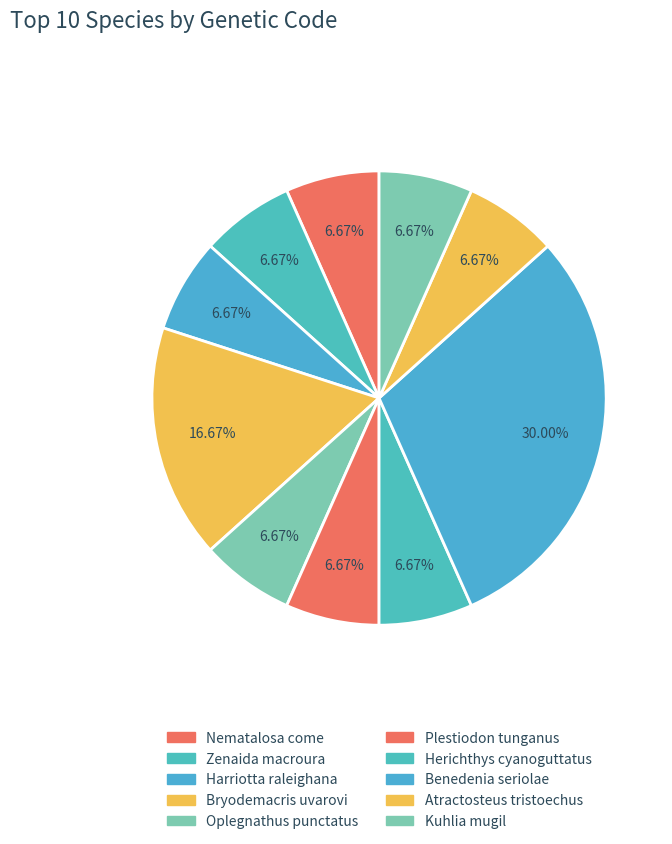

How many segments does this pie chart have?

10